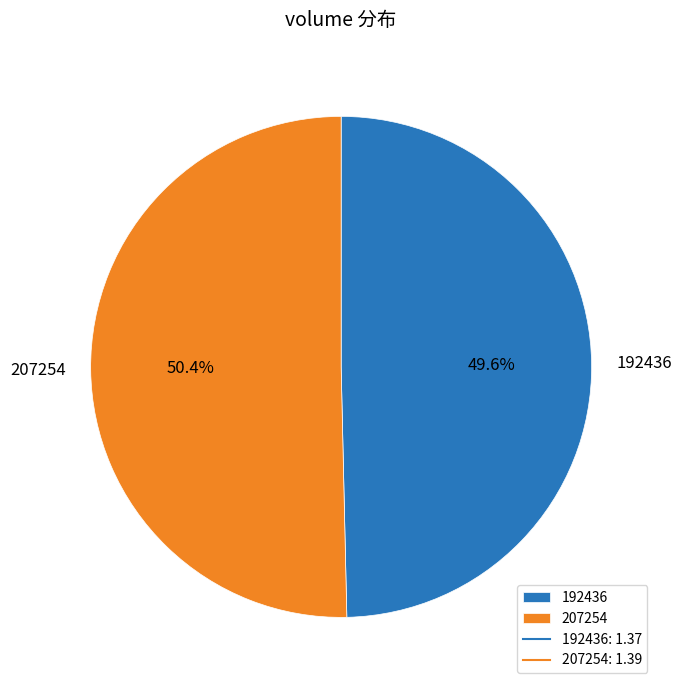

Rank the categories by value from highest to lowest.

207254, 192436